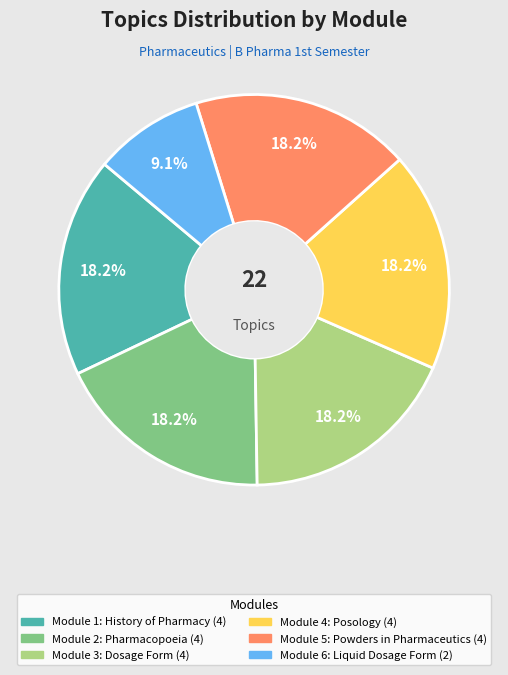

How much of the chart is everything except Module 6: Liquid Dosage Form?

90.9%